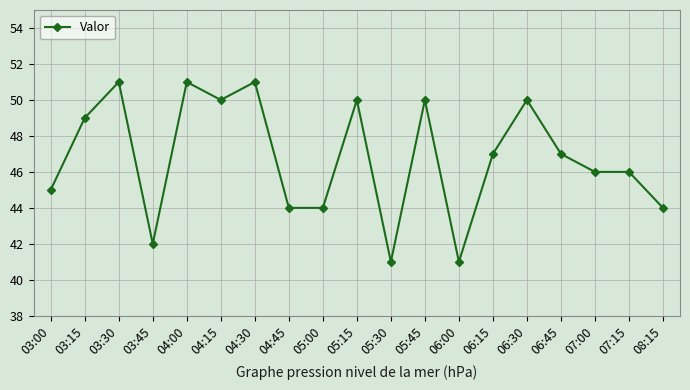

Approximately how many times larger is the value at 03:45 compared to 08:15?

1.0